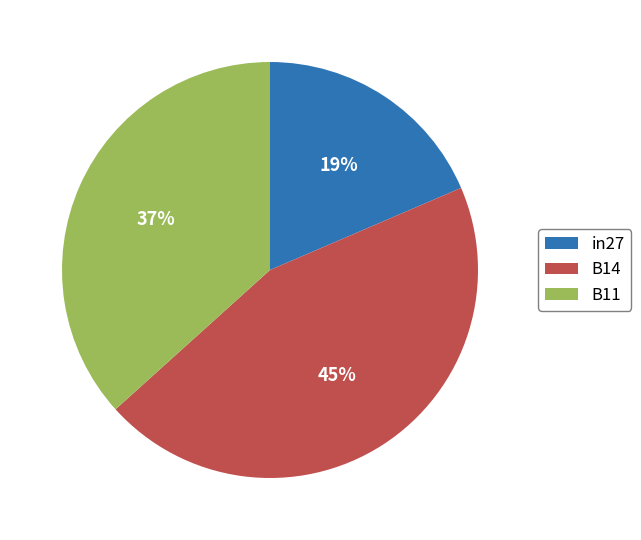

To the nearest percent, what portion does in27 represent?

19%